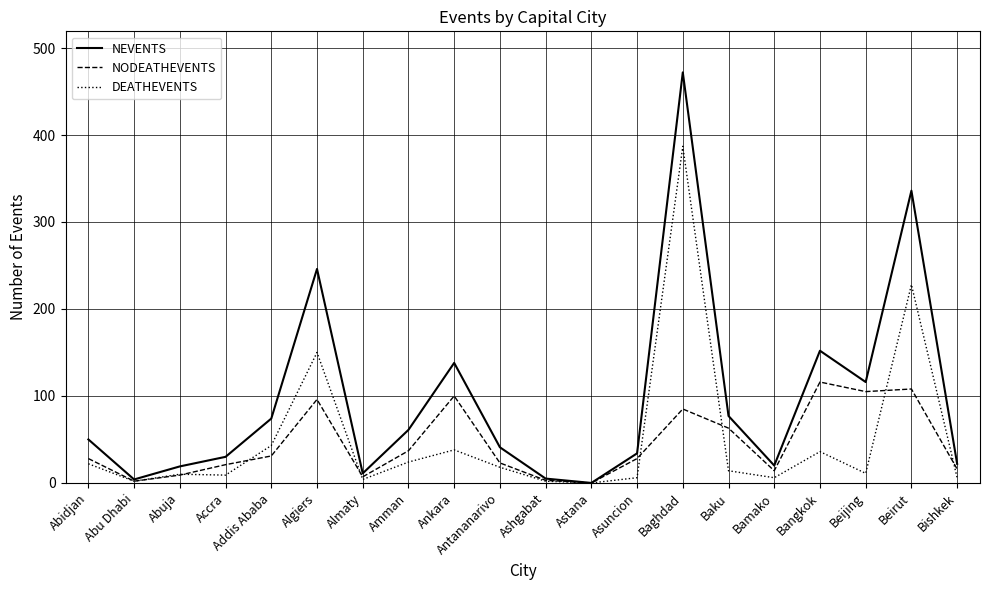

How many values in NEVENTS are above zero?

19